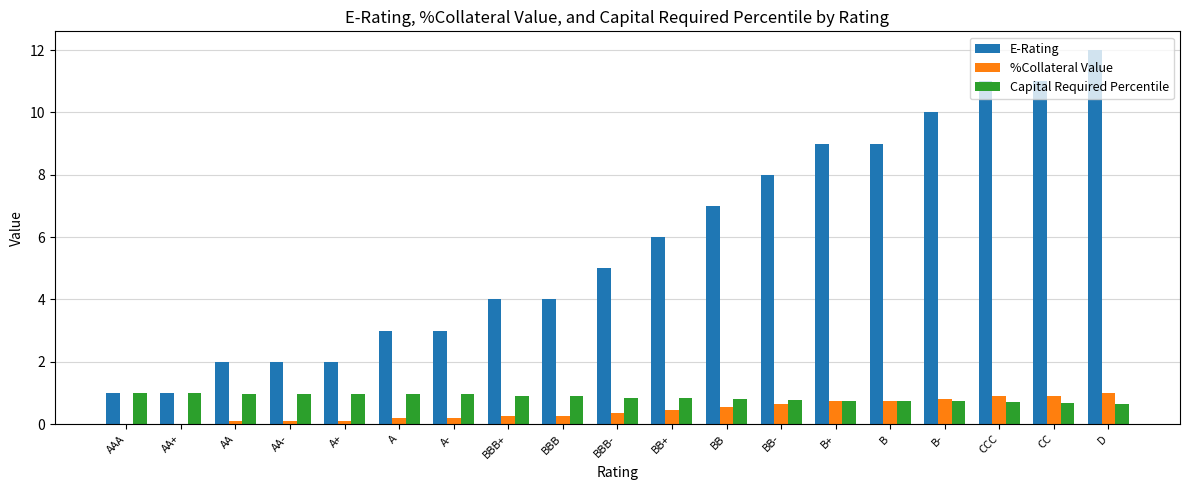

How many series are shown in this chart?

3